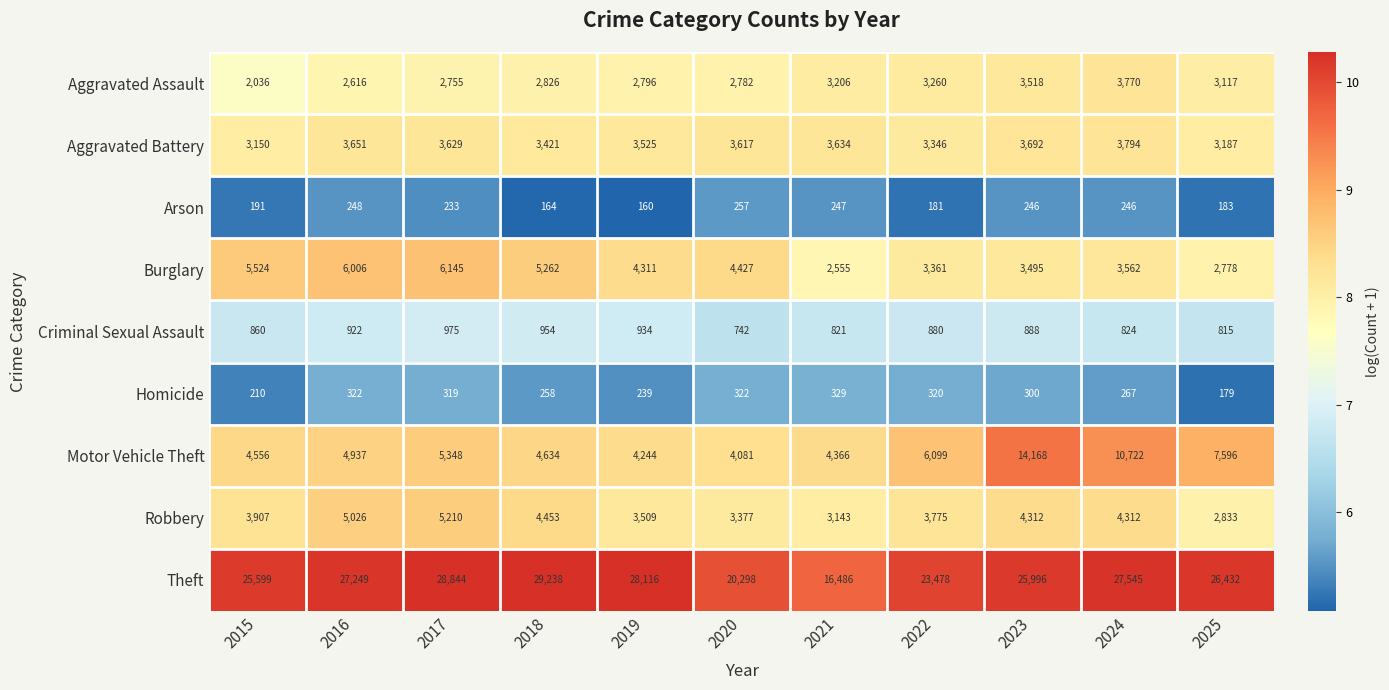

The Theft series shows 50535 at 2017. True or false?

False